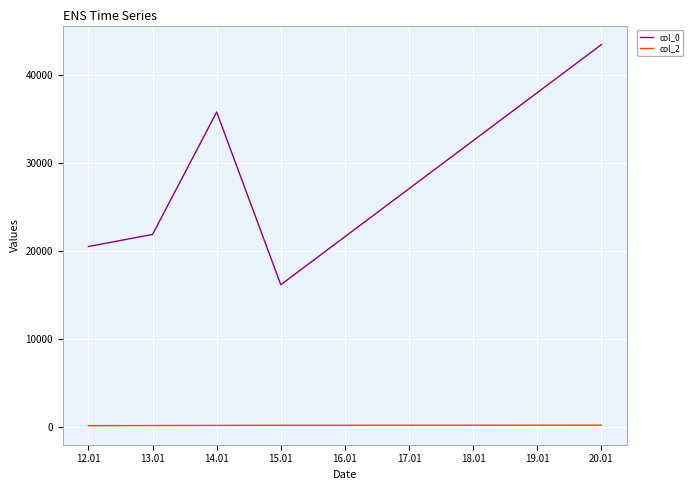

True or false: col_2 and col_0 intersect in this chart.

False